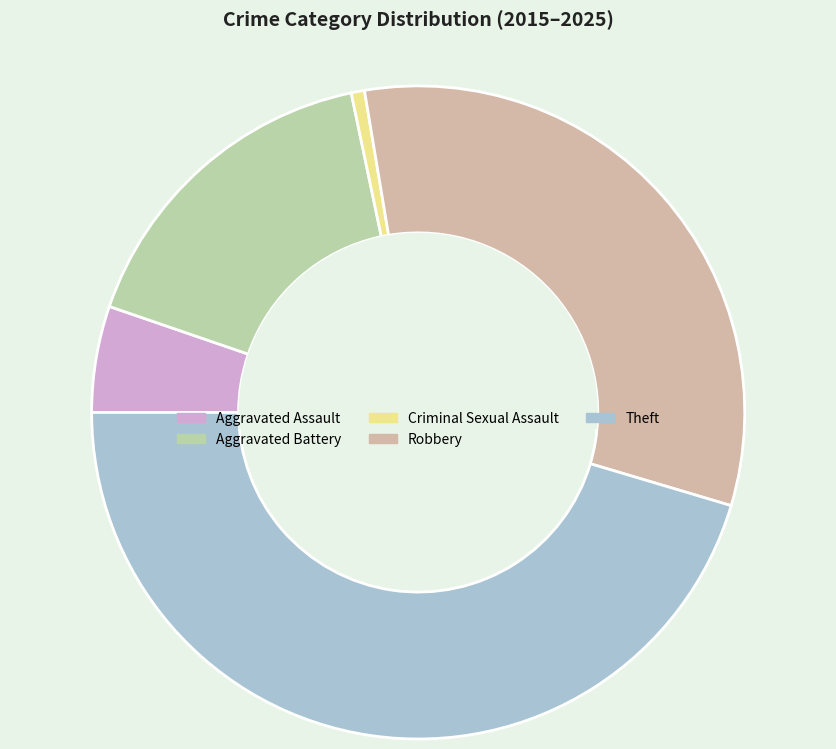

Which has a higher value, Aggravated Battery or Criminal Sexual Assault?

Aggravated Battery